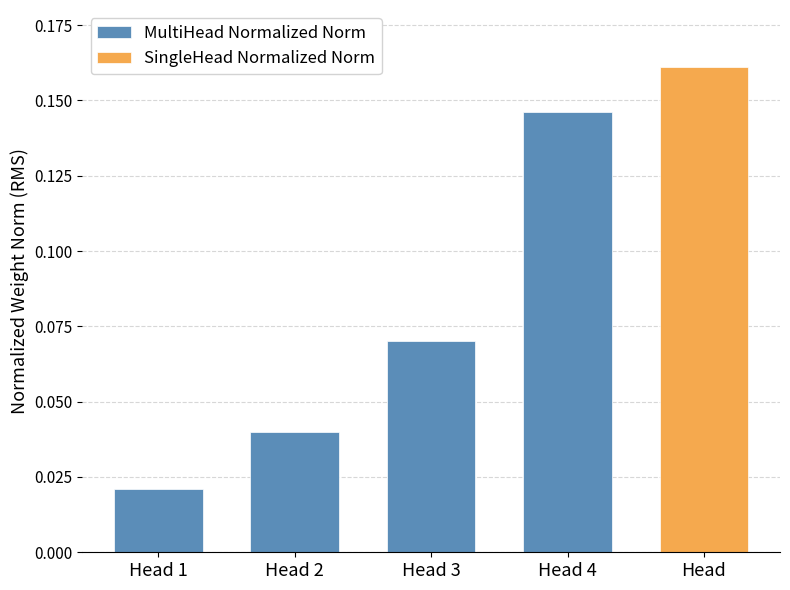

How many MultiHead Normalized Norm values are between 0 and 1?

4